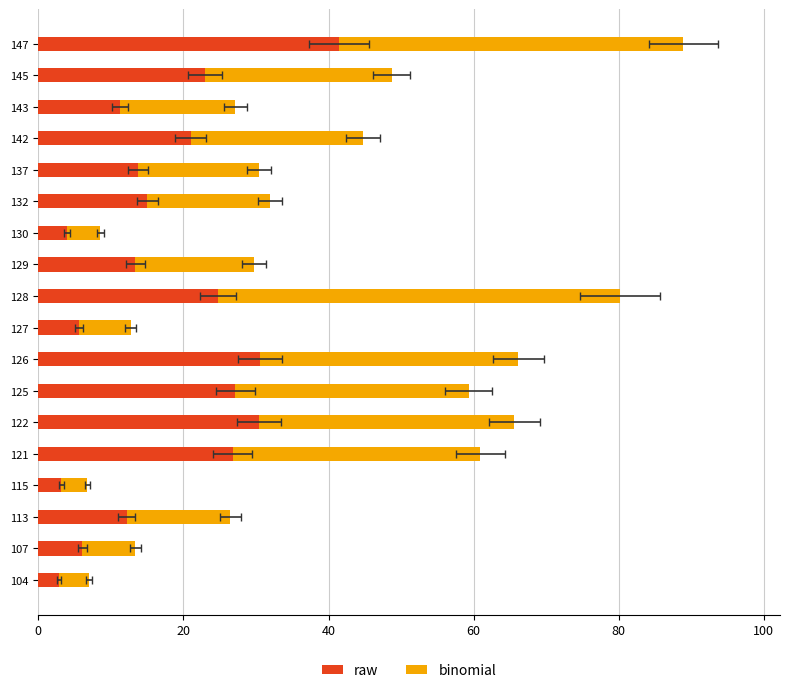

Rank the series at 126 from highest to lowest value.

binomial, raw